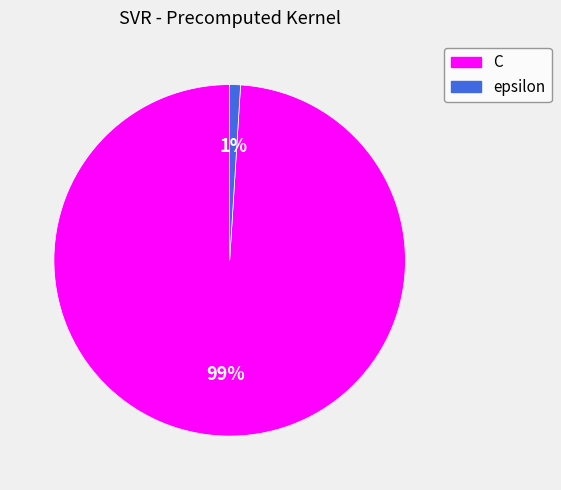

What percentage is the epsilon slice, to the nearest percent?

1%